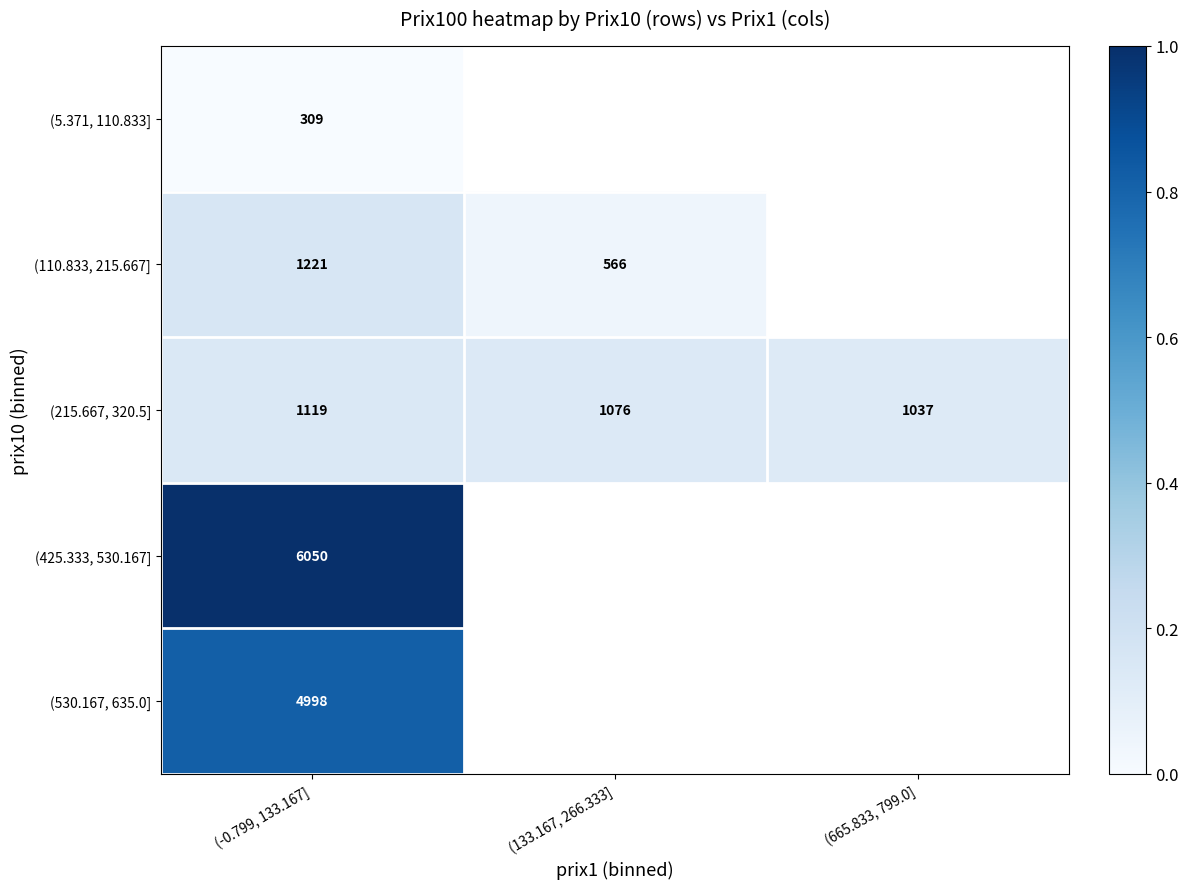

What is the sum of the (215.667, 320.5] values at (-0.799, 133.167] and (665.833, 799.0]?

2156